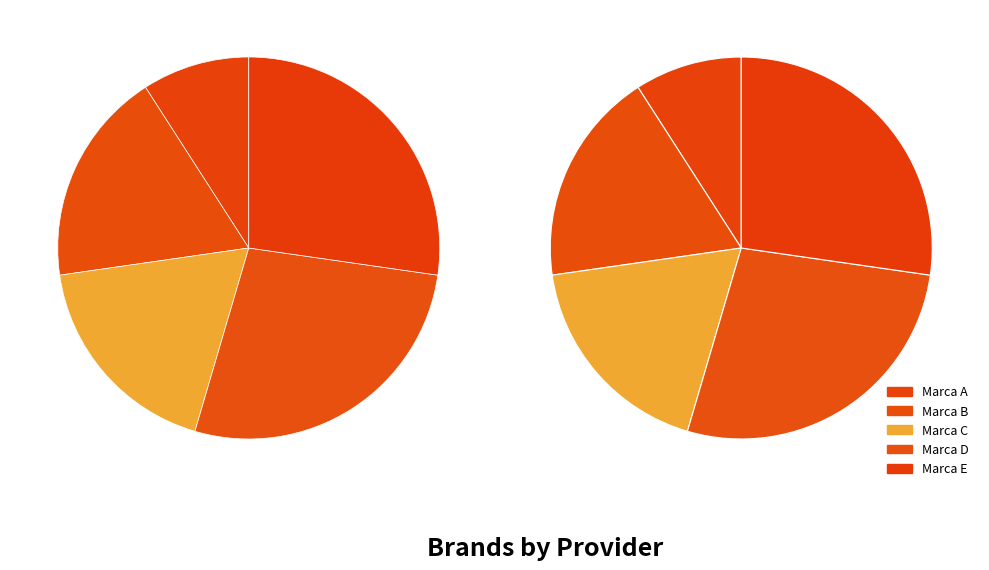

Is there any slice that represents more than half of the pie?

No